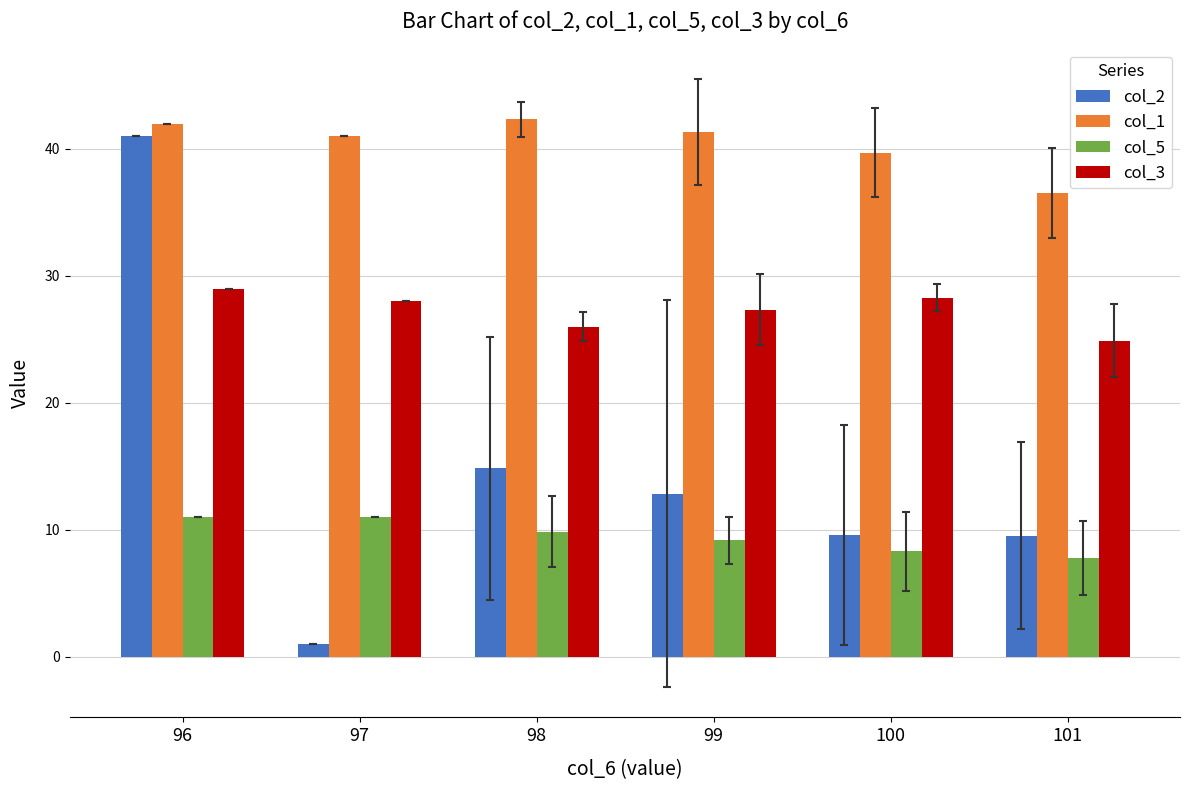

The value of col_1 at 96 is 42.0. True or false?

True